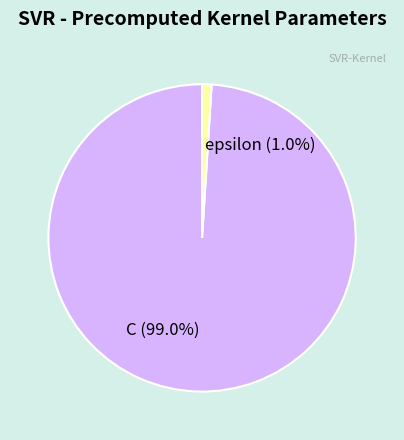

To the nearest percent, what is the difference between the epsilon and C slice percentages?

98%